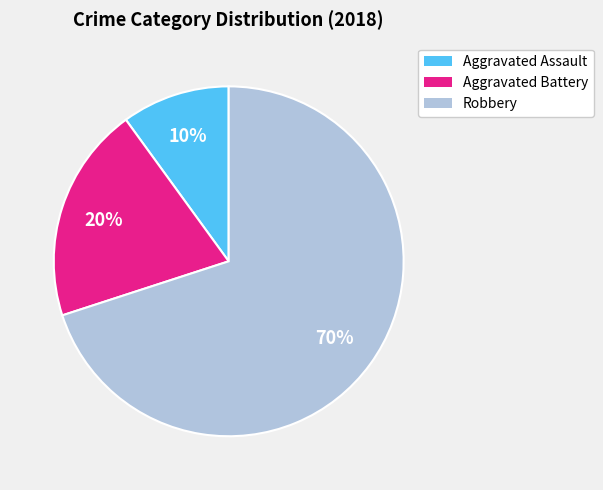

What is the largest slice in the pie chart?

Robbery